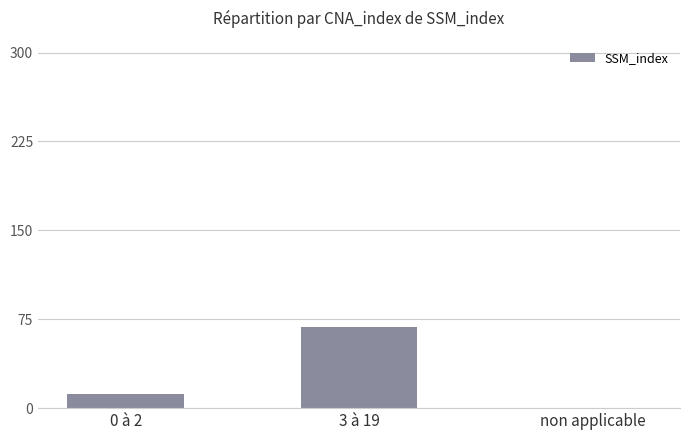

At which label is the value closest to 34?

0 à 2